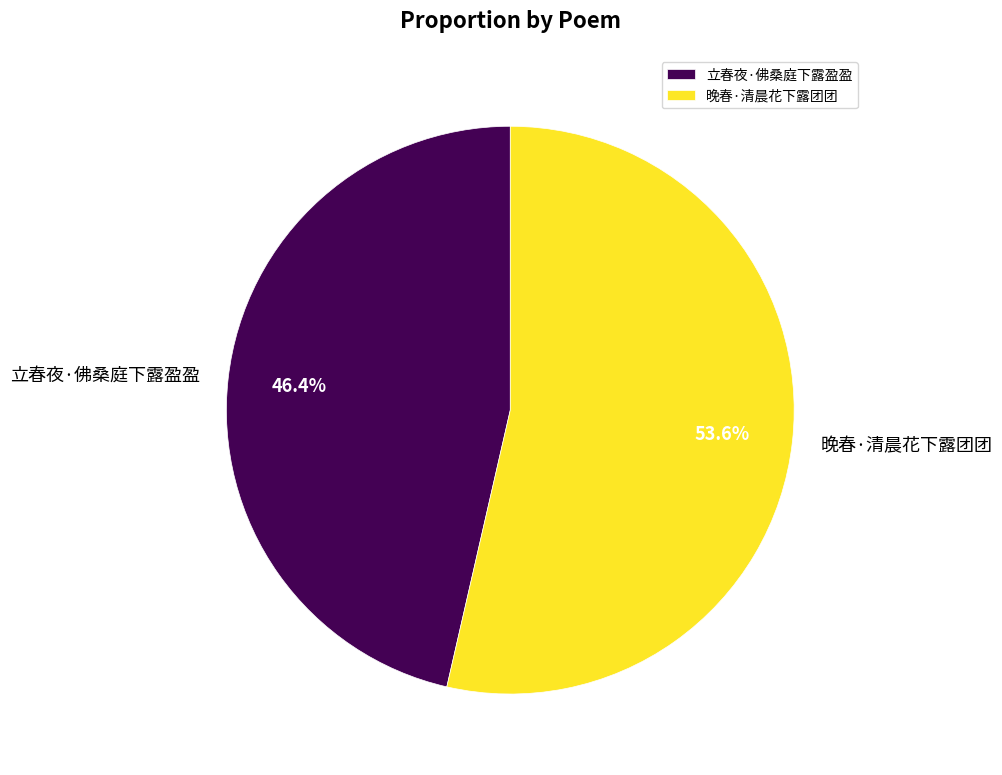

To the nearest percent, what percentage of the pie is 晚春·清晨花下露团团?

54%